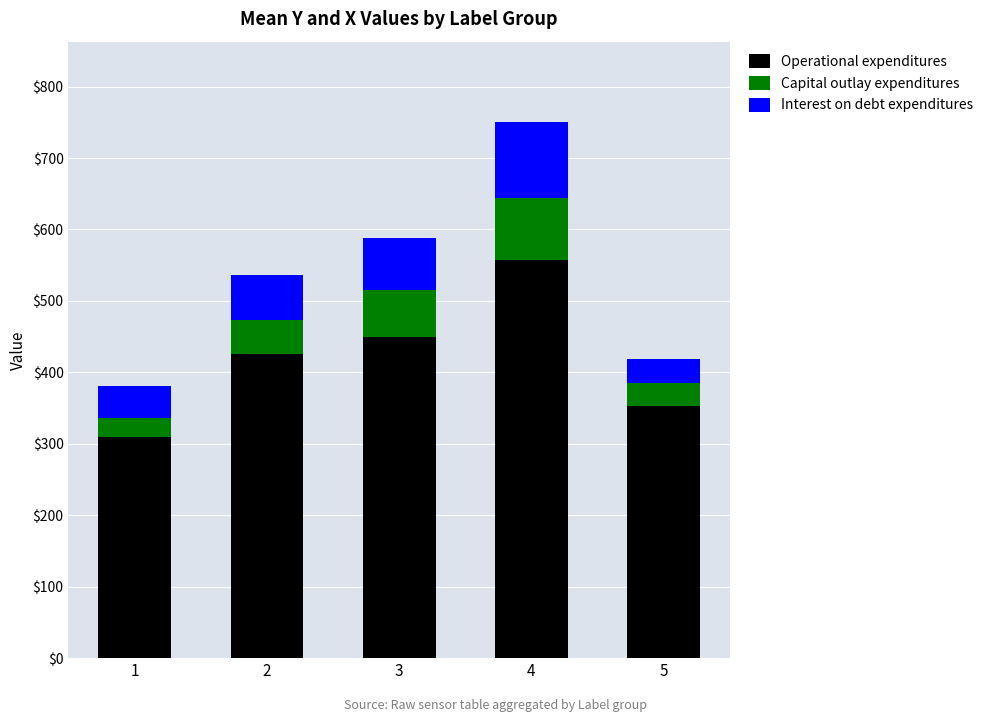

Does the chart contain any negative values?

No